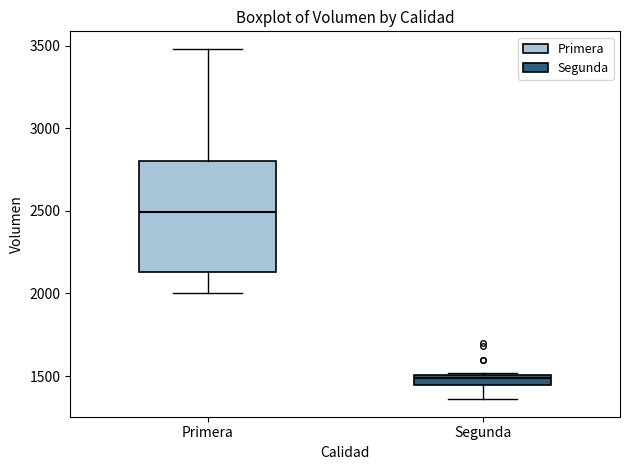

Which box has the lowest median line?

Segunda